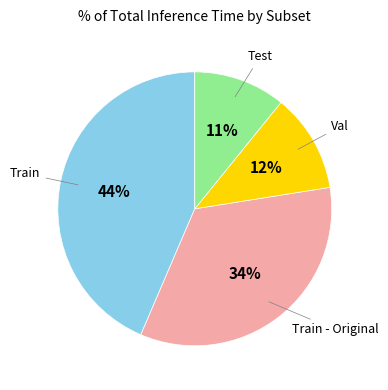

To the nearest percent, what is the difference between the largest and smallest slice percentages?

33%